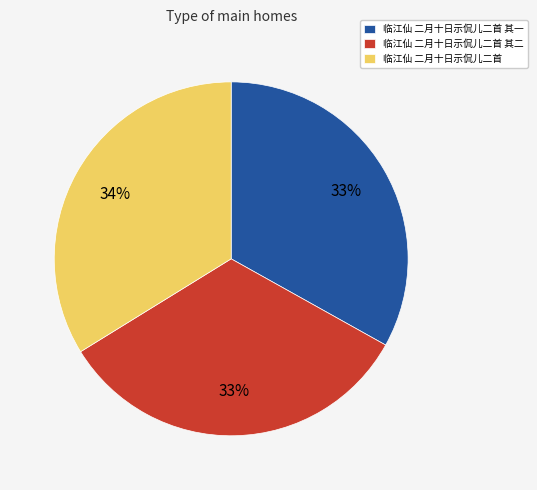

Which has a higher value, 临江仙 二月十日示侃儿二首 or 临江仙 二月十日示侃儿二首 其二?

临江仙 二月十日示侃儿二首